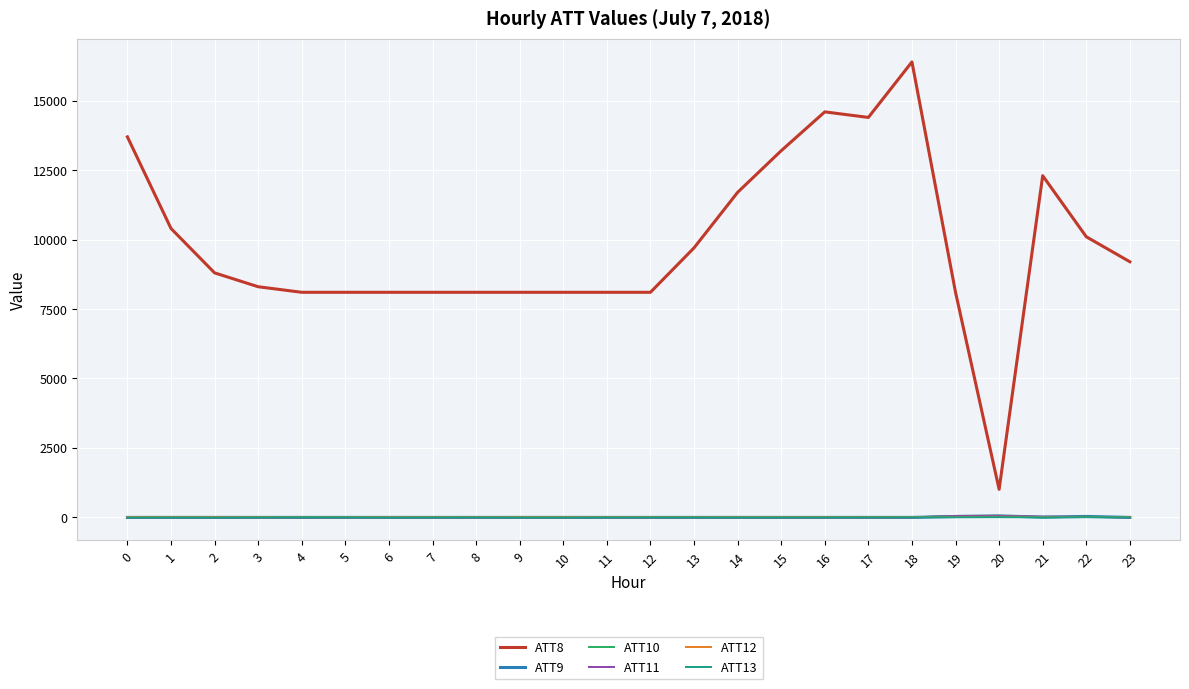

At how many categories does at least one series exceed 10837?

7